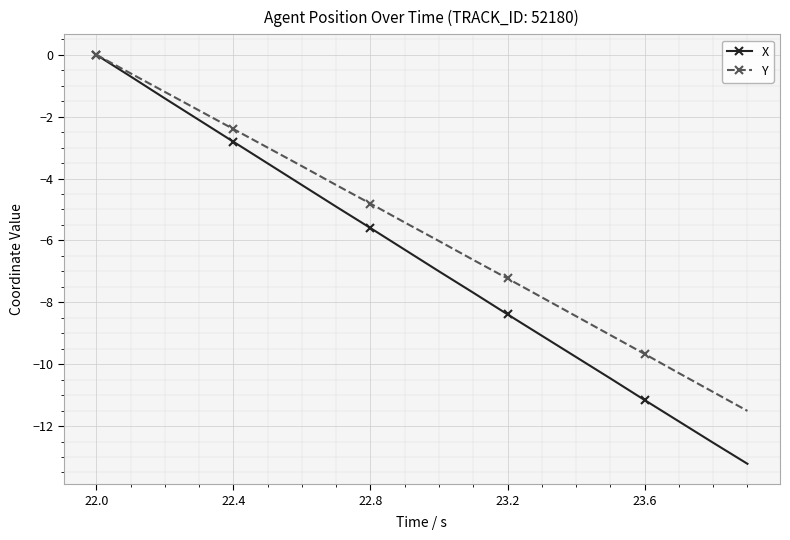

What is the difference between the maximum and minimum values in the X series?

13.2